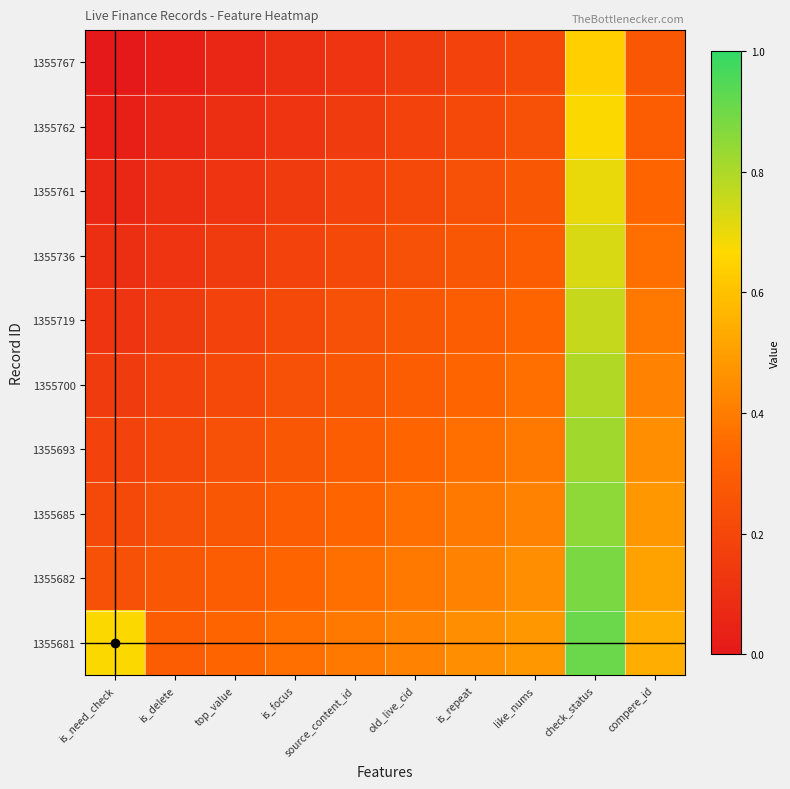

Reading right to left, transcribe all the data shown in this chart.

1355767: compere_id=0.3	check_status=0.6	like_nums=0.2	is_repeat=0.2	old_live_cid=0.1	source_content_id=0.1	is_focus=0.1	top_value=0.1	is_delete=0.0	is_need_check=0.0
1355762: compere_id=0.3	check_status=0.7	like_nums=0.2	is_repeat=0.2	old_live_cid=0.2	source_content_id=0.1	is_focus=0.1	top_value=0.1	is_delete=0.1	is_need_check=0.0
1355761: compere_id=0.3	check_status=0.7	like_nums=0.3	is_repeat=0.2	old_live_cid=0.2	source_content_id=0.2	is_focus=0.1	top_value=0.1	is_delete=0.1	is_need_check=0.1
1355736: compere_id=0.4	check_status=0.7	like_nums=0.3	is_repeat=0.3	old_live_cid=0.2	source_content_id=0.2	is_focus=0.2	top_value=0.1	is_delete=0.1	is_need_check=0.1
1355719: compere_id=0.4	check_status=0.8	like_nums=0.3	is_repeat=0.3	old_live_cid=0.3	source_content_id=0.2	is_focus=0.2	top_value=0.2	is_delete=0.1	is_need_check=0.1
1355700: compere_id=0.4	check_status=0.8	like_nums=0.4	is_repeat=0.3	old_live_cid=0.3	source_content_id=0.3	is_focus=0.2	top_value=0.2	is_delete=0.2	is_need_check=0.1
1355693: compere_id=0.5	check_status=0.8	like_nums=0.4	is_repeat=0.4	old_live_cid=0.3	source_content_id=0.3	is_focus=0.3	top_value=0.2	is_delete=0.2	is_need_check=0.2
1355685: compere_id=0.5	check_status=0.8	like_nums=0.4	is_repeat=0.4	old_live_cid=0.4	source_content_id=0.3	is_focus=0.3	top_value=0.3	is_delete=0.2	is_need_check=0.2
1355682: compere_id=0.5	check_status=0.9	like_nums=0.4	is_repeat=0.4	old_live_cid=0.4	source_content_id=0.4	is_focus=0.3	top_value=0.3	is_delete=0.3	is_need_check=0.2
1355681: compere_id=0.5	check_status=0.9	like_nums=0.5	is_repeat=0.5	old_live_cid=0.4	source_content_id=0.4	is_focus=0.4	top_value=0.3	is_delete=0.3	is_need_check=0.7